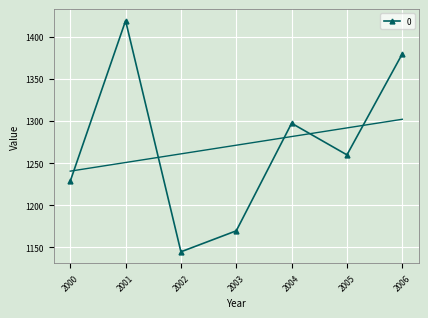

The value of 0 at 2002 is 1144.7. True or false?

True